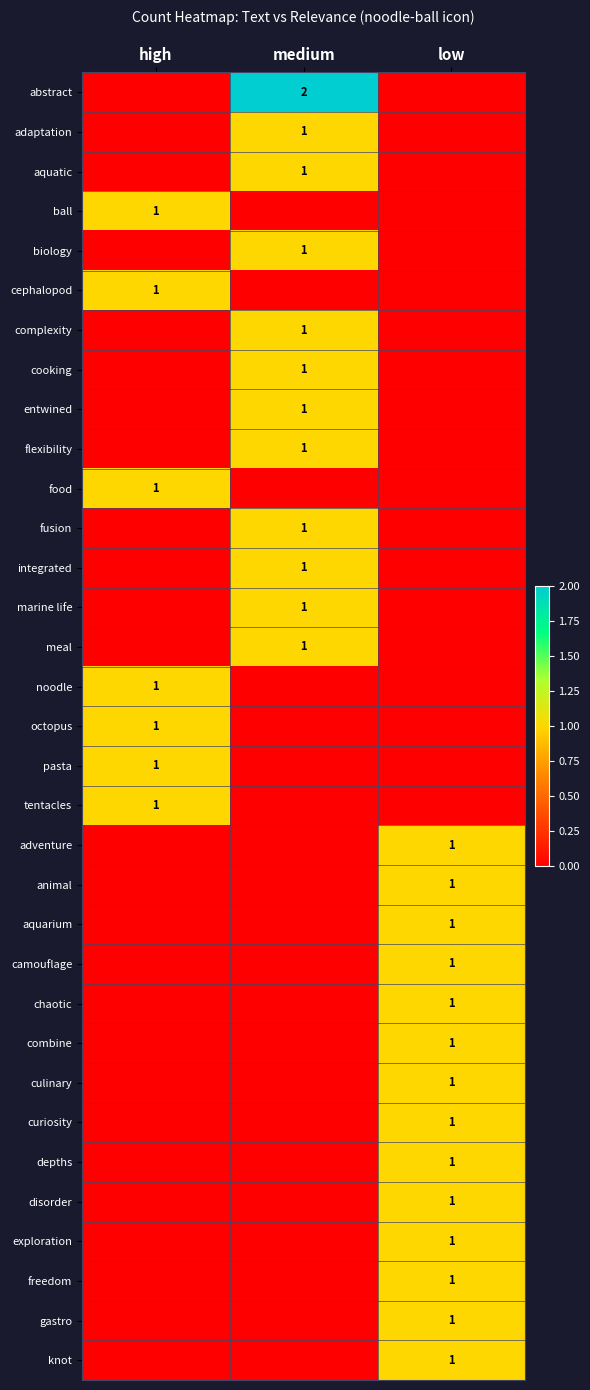

The adaptation series shows 1 at medium. True or false?

True